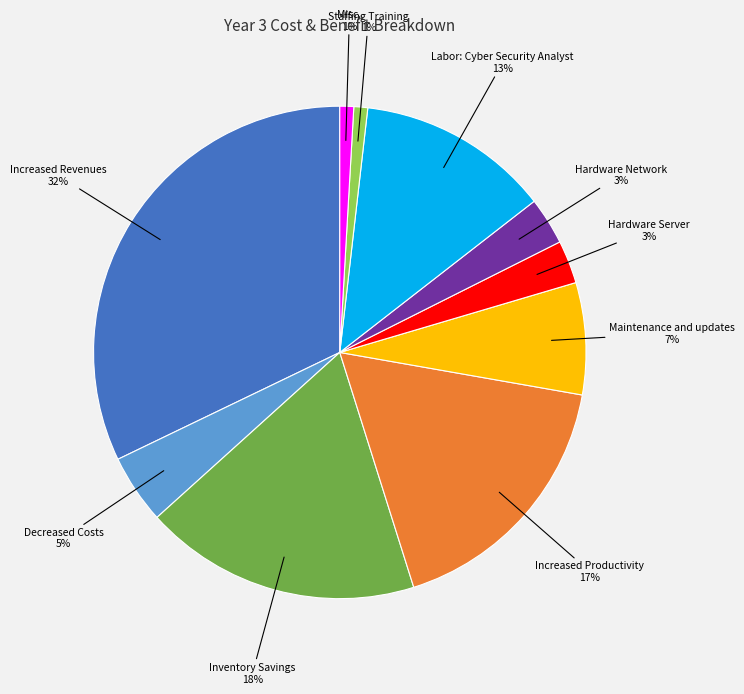

The Hardware Network slice represents 3% of the pie. True or false?

True